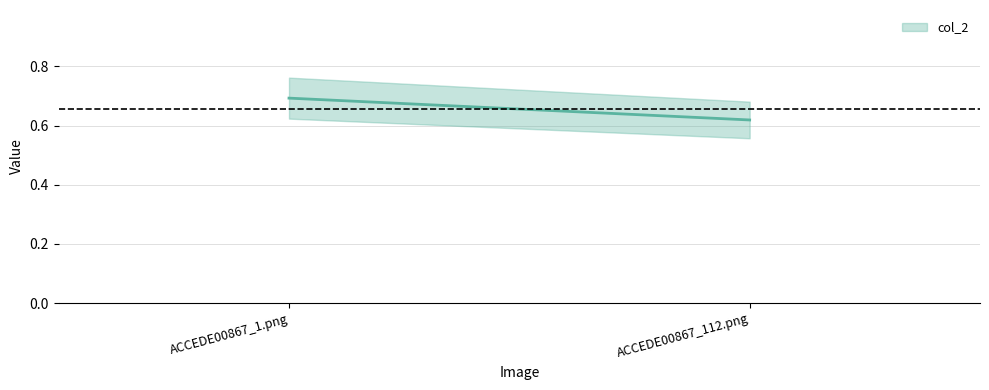

What is the value of the 2nd point from the left?

0.6